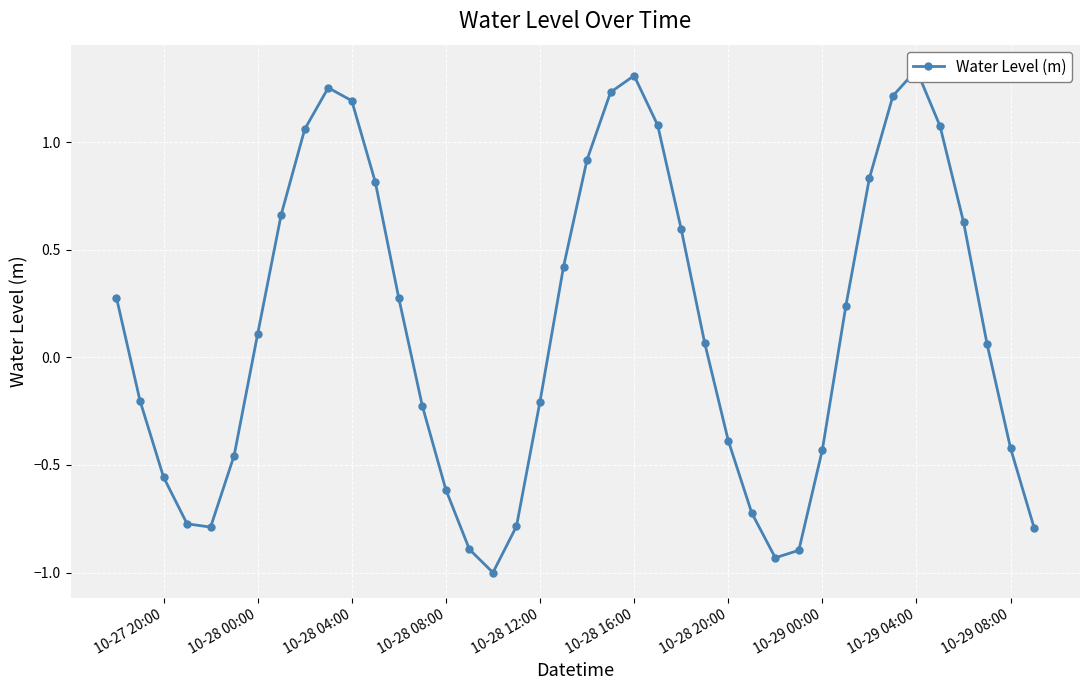

Reading left to right, list all the values displayed in this chart.

0.3	-0.2	-0.6	-0.8	-0.8	-0.5	0.1	0.7	1.1	1.3	1.2	0.8	0.3	-0.2	-0.6	-0.9	-1.0	-0.8	-0.2	0.4	0.9	1.2	1.3	1.1	0.6	0.1	-0.4	-0.7	-0.9	-0.9	-0.4	0.2	0.8	1.2	1.3	1.1	0.6	0.1	-0.4	-0.8